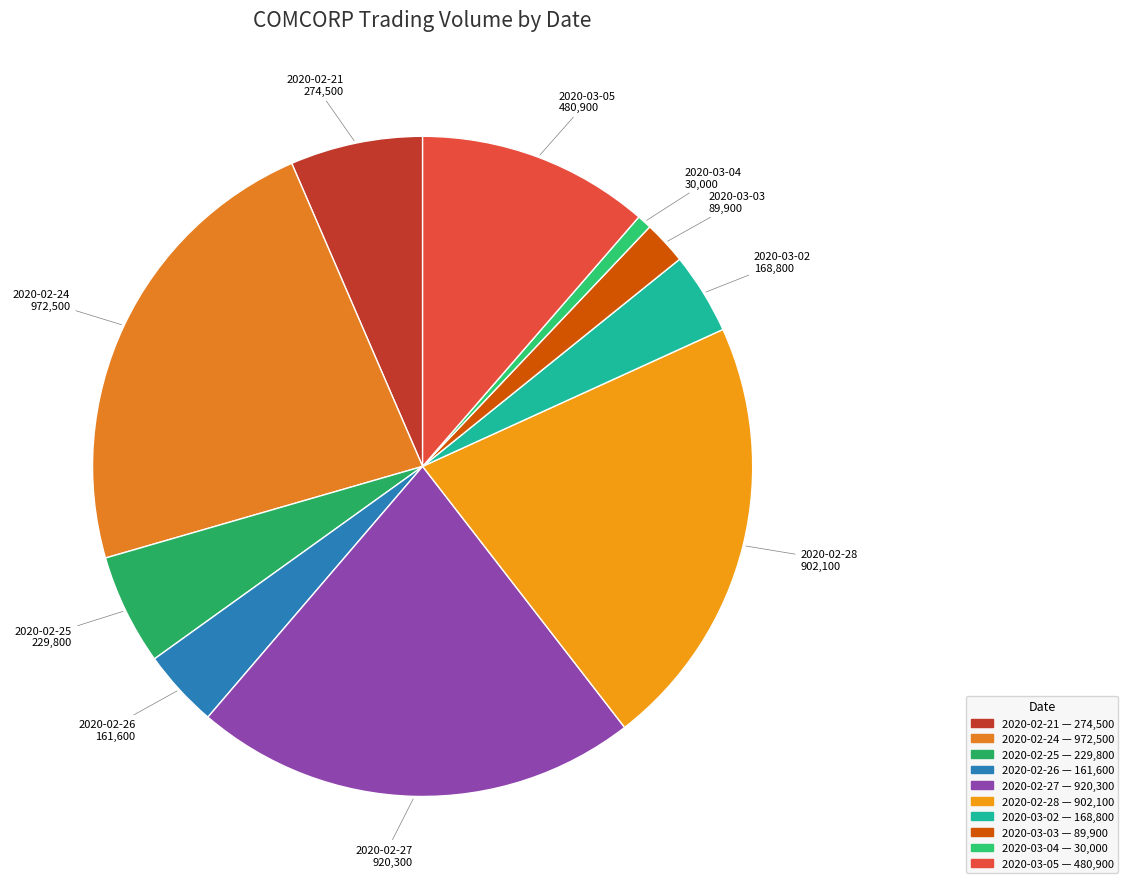

True or false: 2020-02-27 accounts for 22% of the total.

True